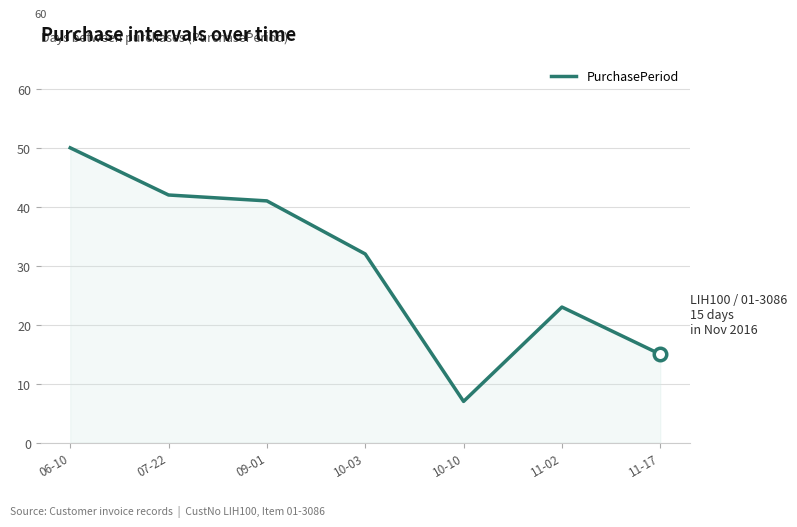

Count the number of categories in the chart.

7